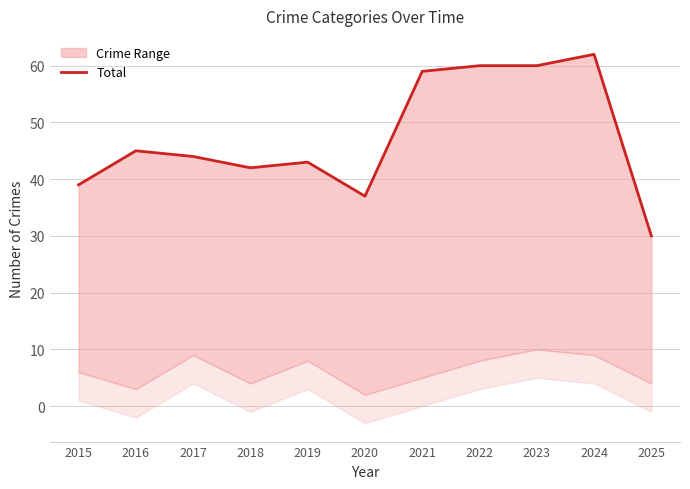

What is the sum of all values?

521